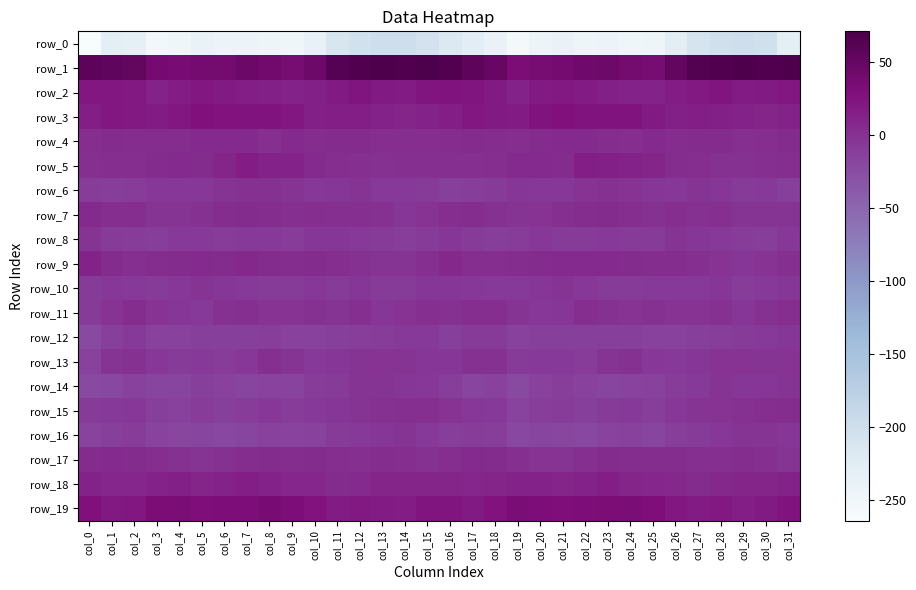

At which category does the chart reach its minimum across all series?

col_0